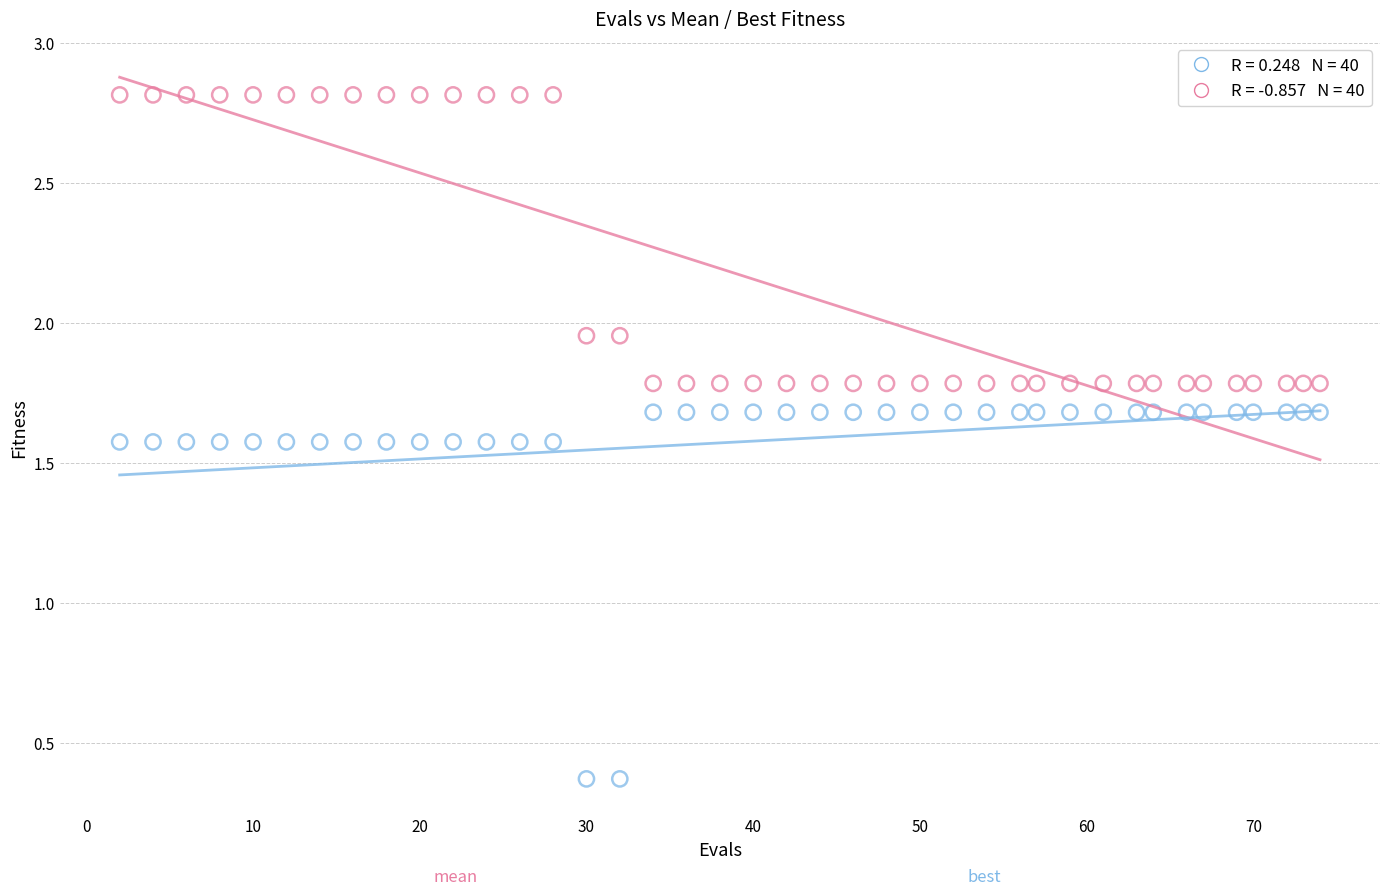

Across all data points, what is the range of X values (max minus min)?

72.0